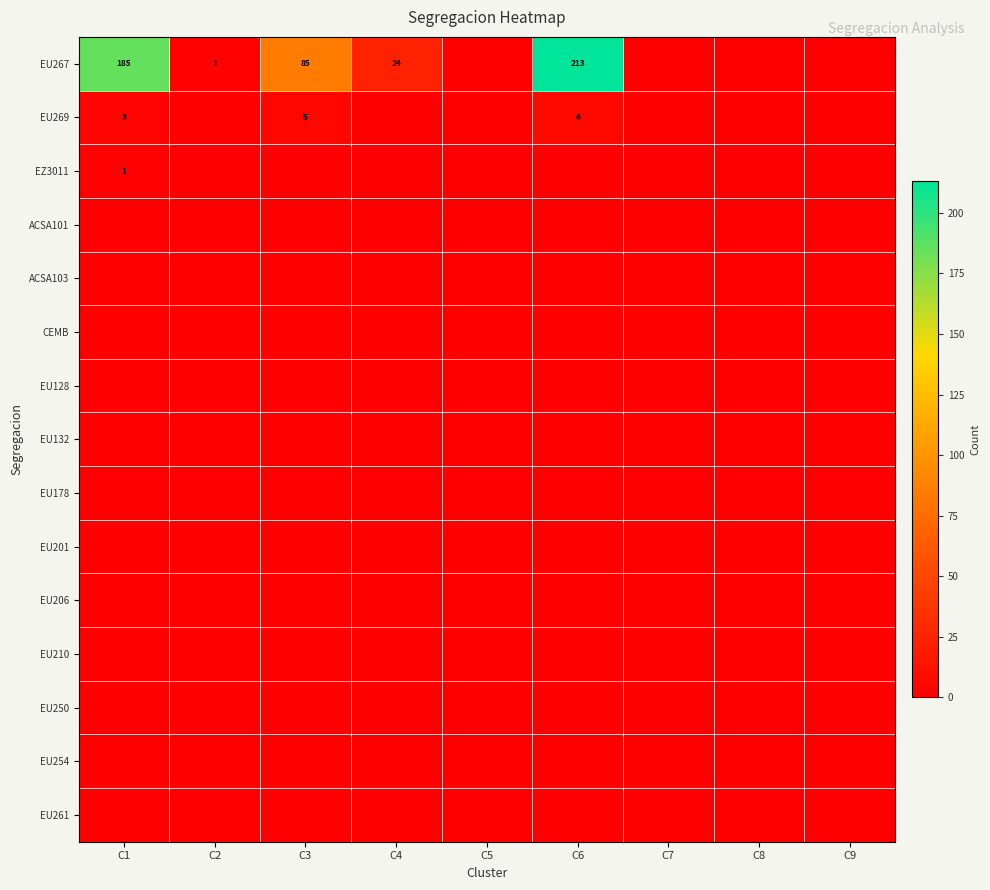

The EU254 series shows 0 at C1. True or false?

True